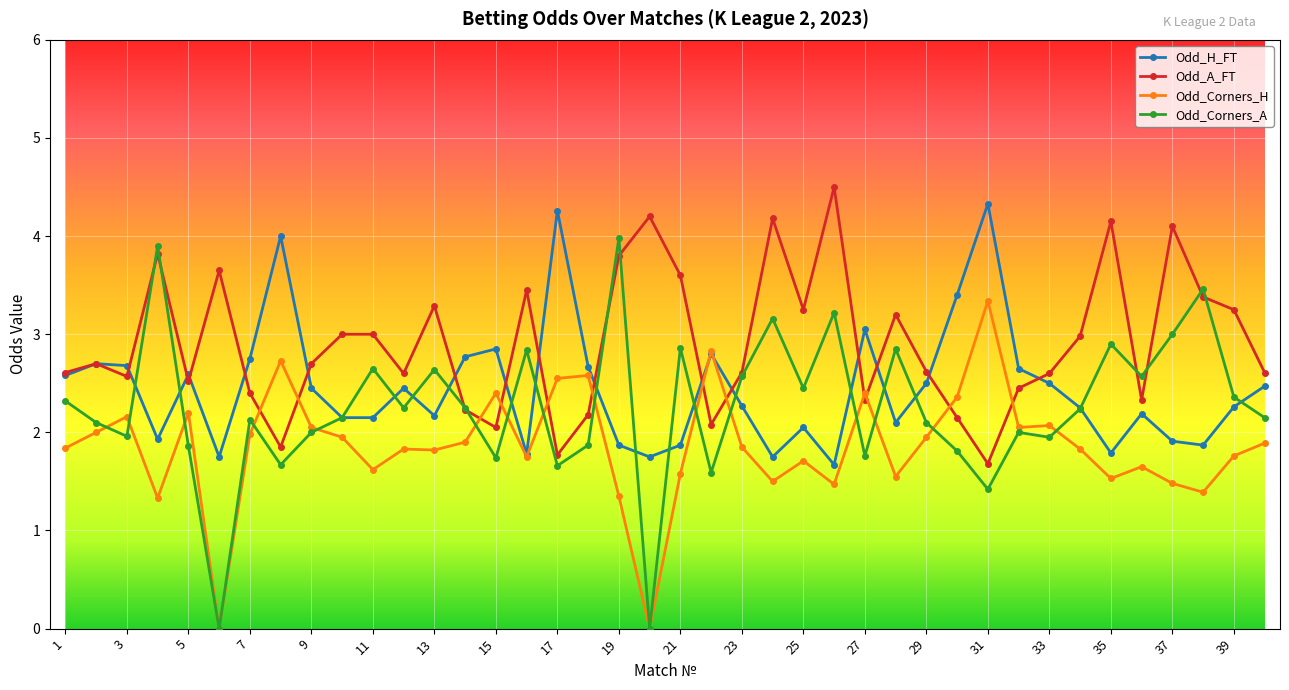

Which series ends up on top after the final intersection of Odd_A_FT and Odd_Corners_H?

Odd_A_FT